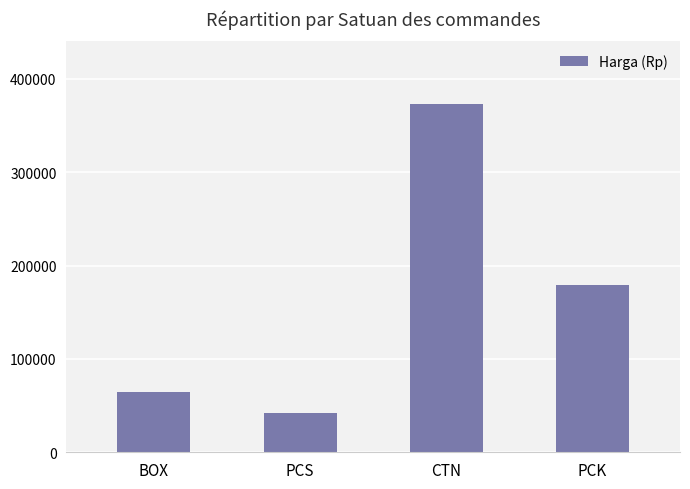

Rank the categories by value from lowest to highest.

PCS, BOX, PCK, CTN